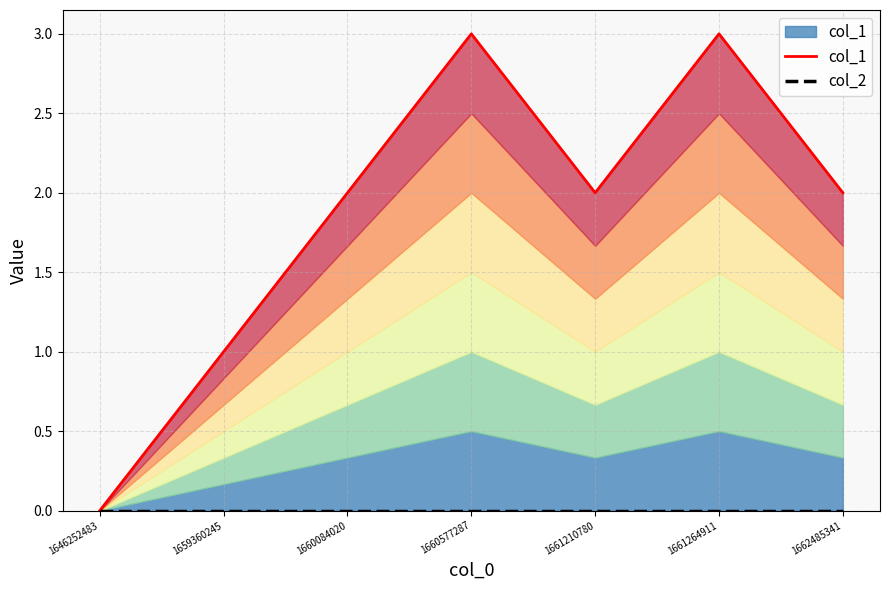

Where is the first local maximum for col_1?

1660577287